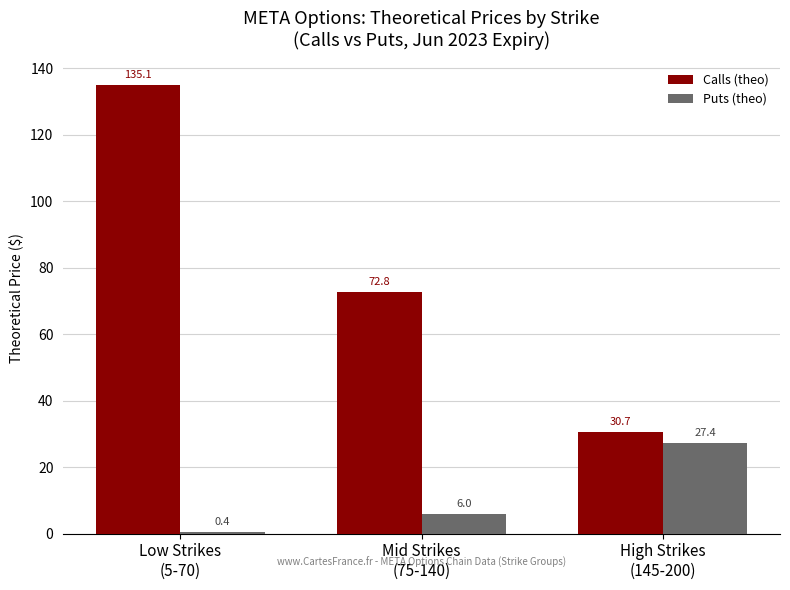

What are all the series names shown in the legend?

Calls (theo), Puts (theo)